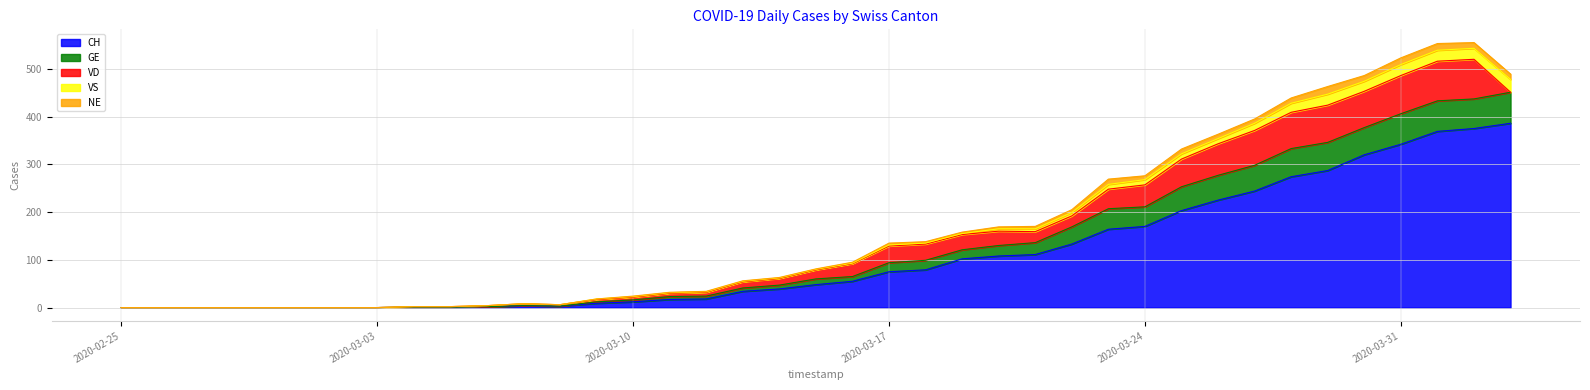

Where is VS nearest to the value 225?

2020-03-24